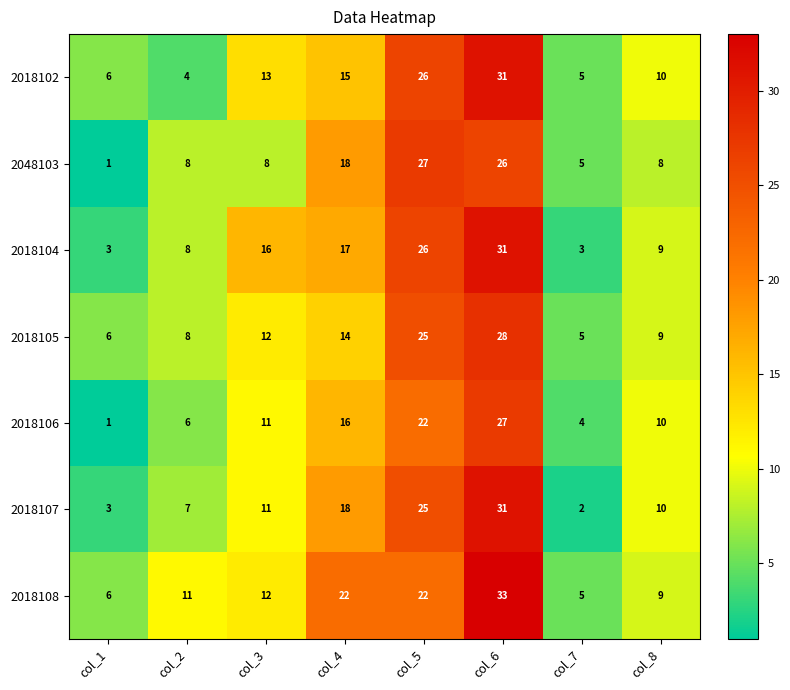

What is the approximate value of 2018102 at col_3?

13